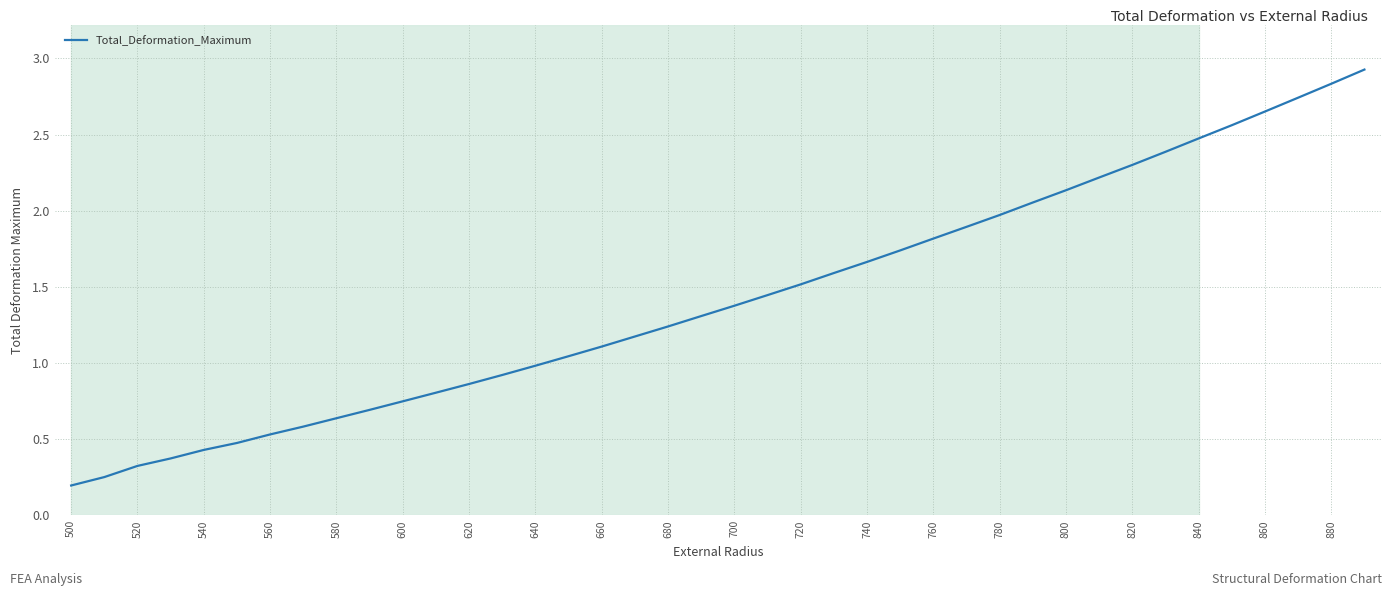

What is the maximum value shown in the chart?

2.9